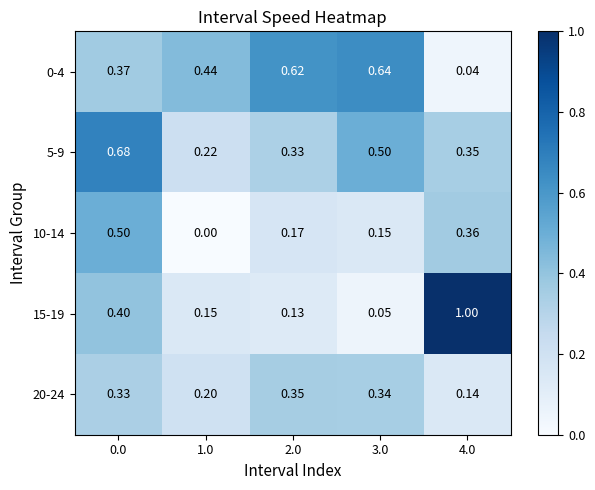

Is the value of 15-19 at 1.0 greater than the value of 0-4 at 1.0?

No